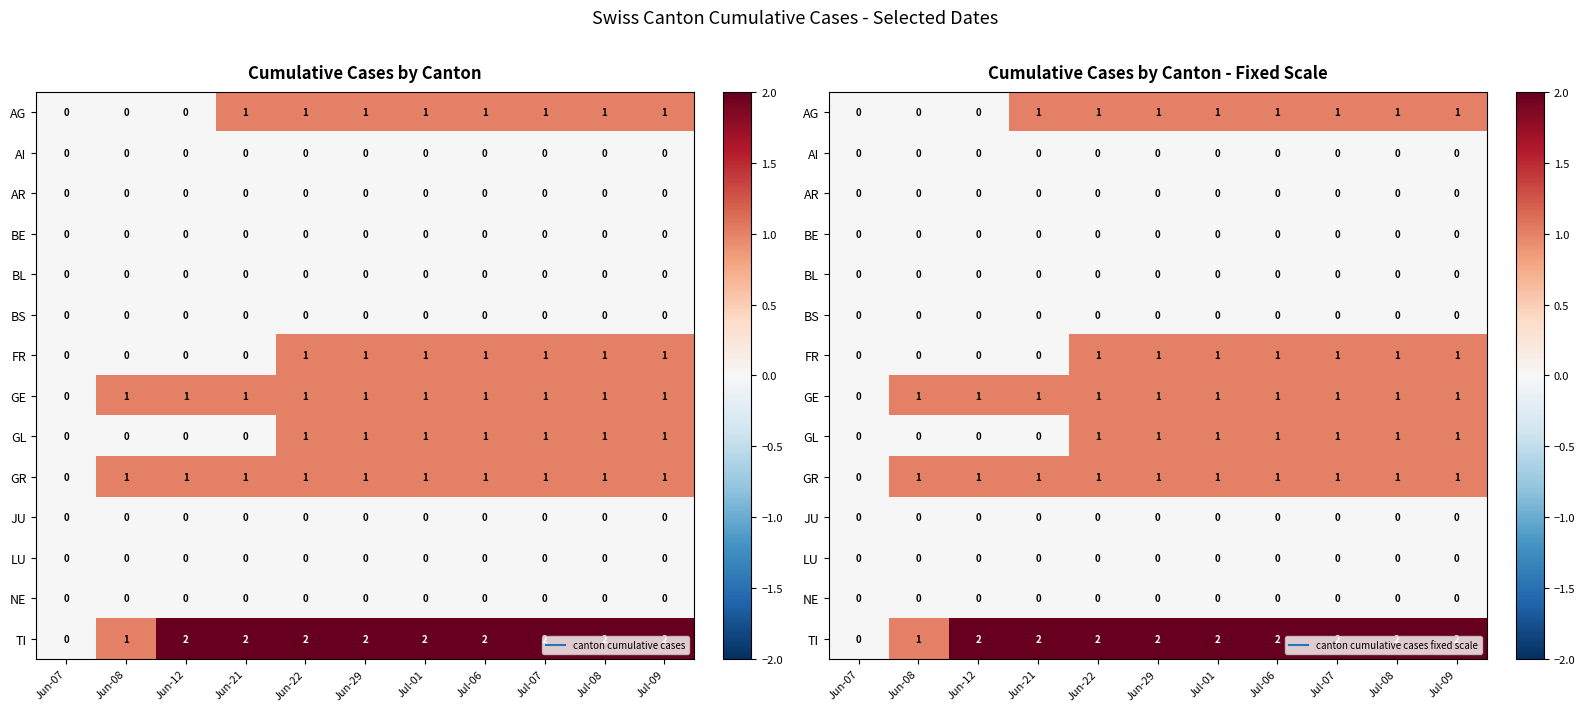

What is the difference between the highest and lowest values at Jun-22?

2